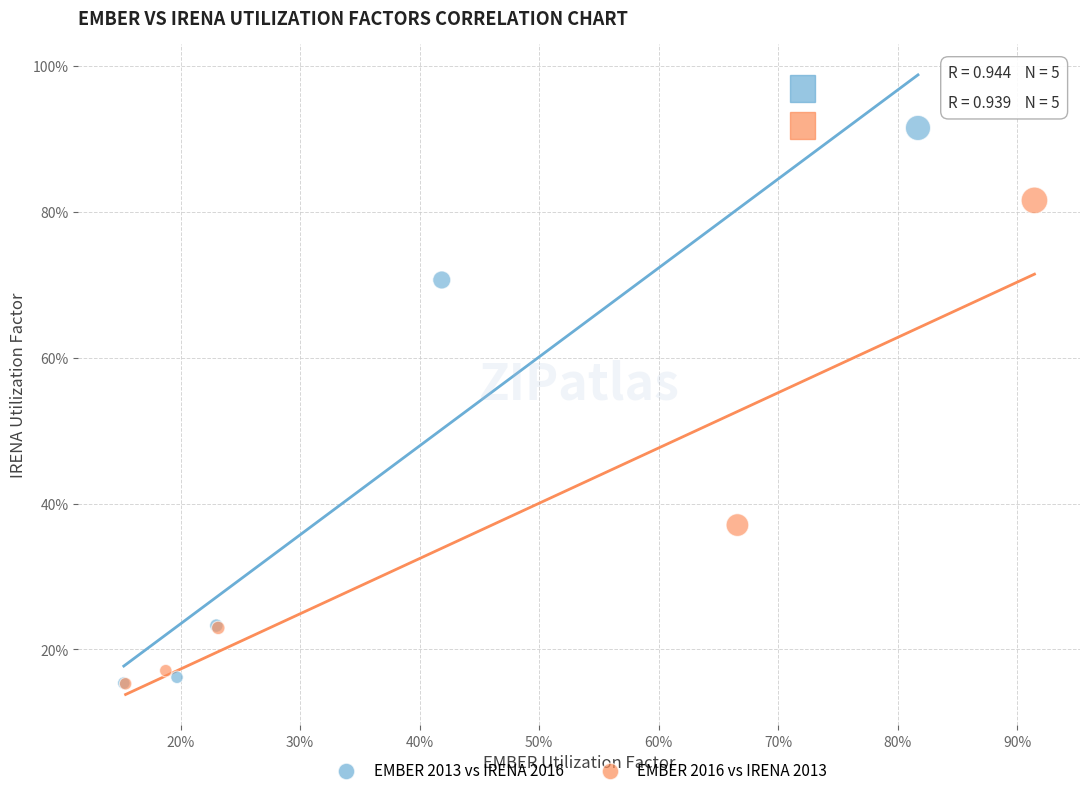

Which series has the widest spread of Y values?

EMBER 2013 vs IRENA 2016